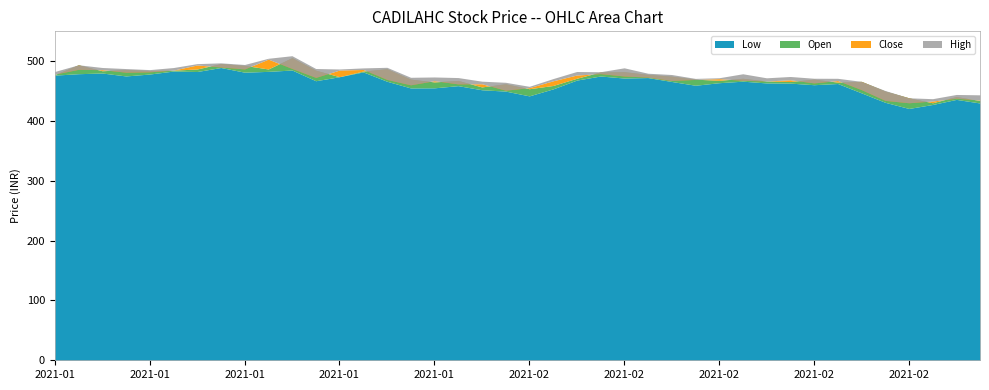

True or false: Open and High intersect in this chart.

False